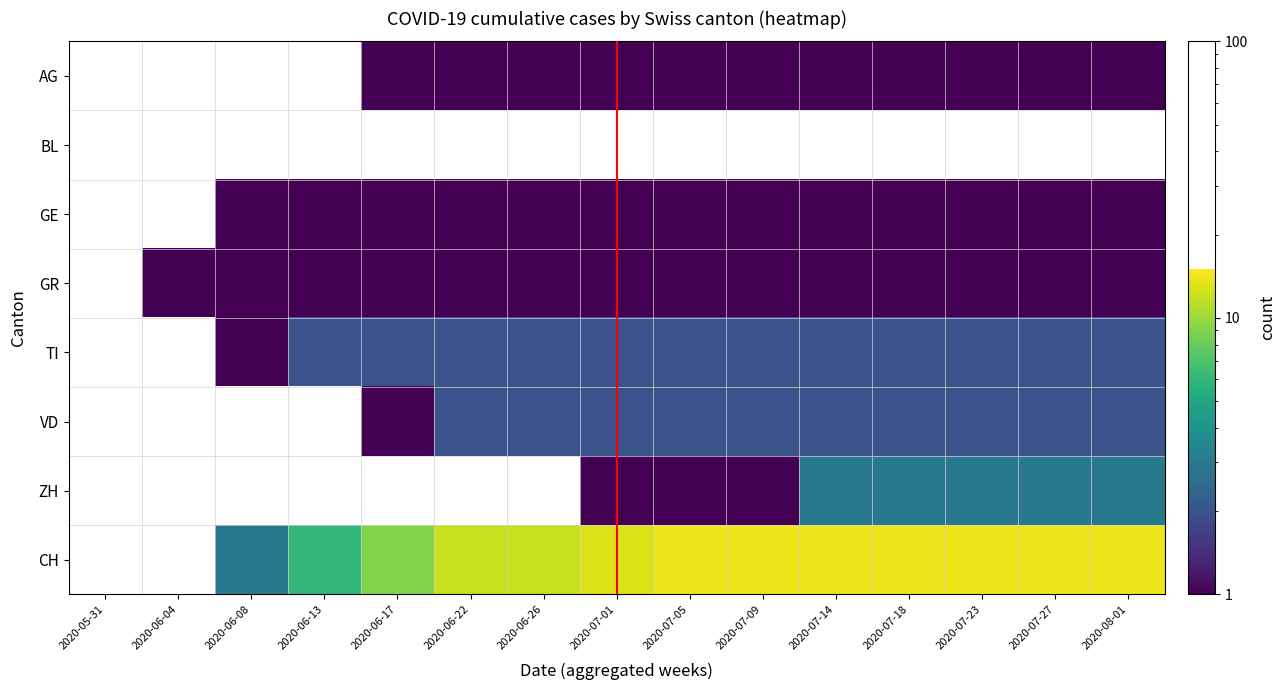

What is the smallest value displayed?

1.0